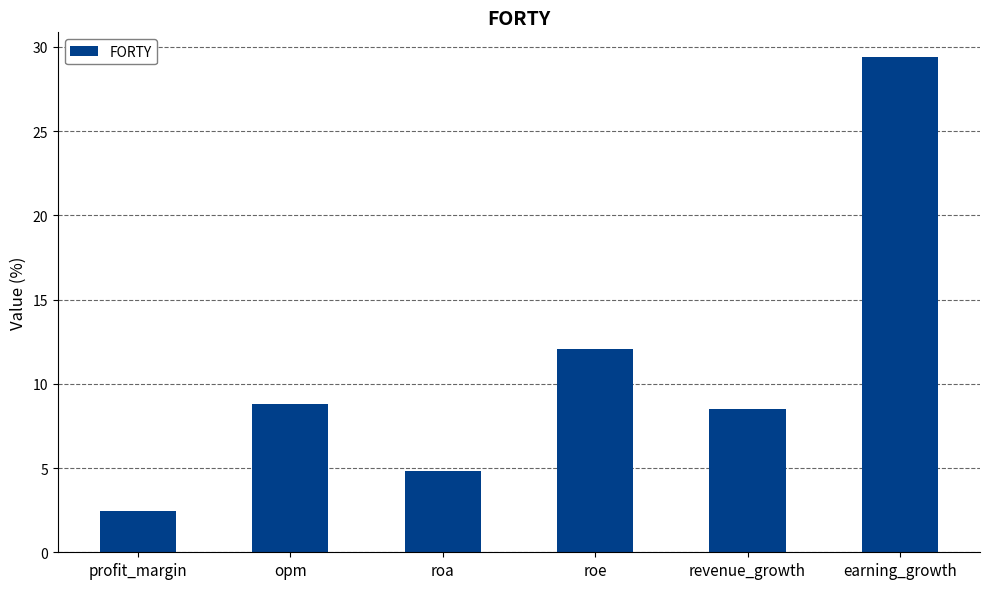

Where does the data first go above 8?

opm